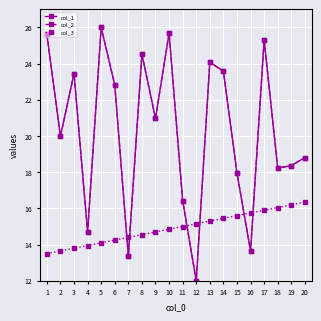

At how many categories does at least one series exceed 20?

10